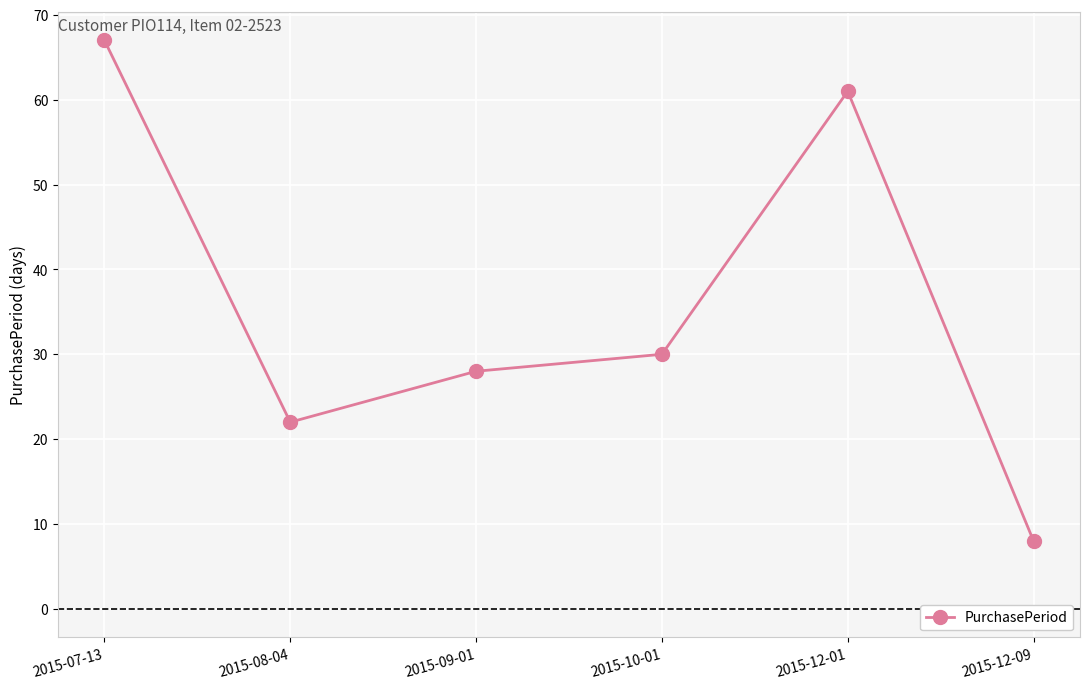

What is the change in value from 2015-08-04 to 2015-12-01?

+39